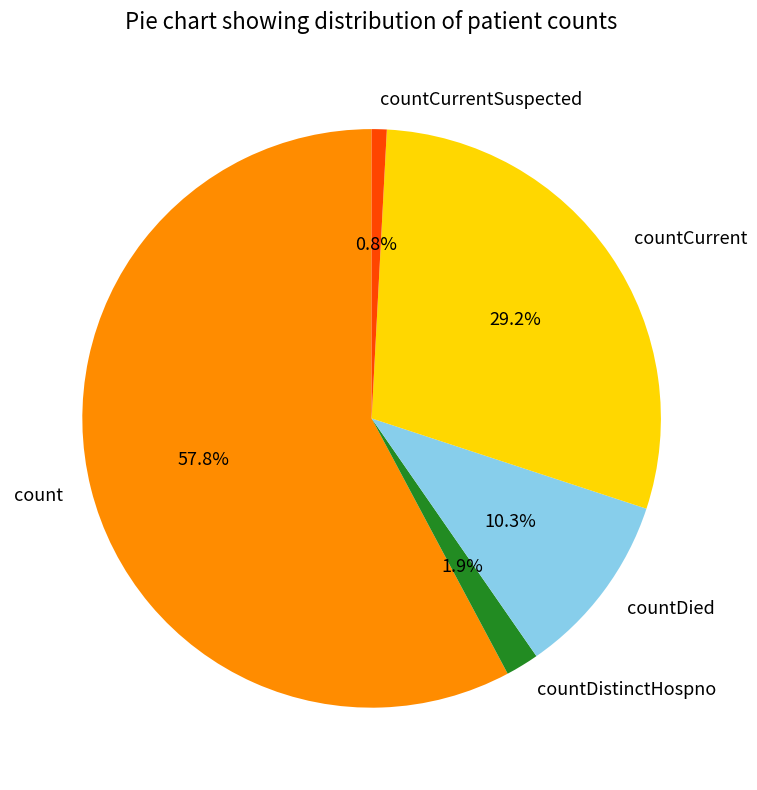

To the nearest percent, what is the difference between the countDistinctHospno and countDied slice percentages?

8%